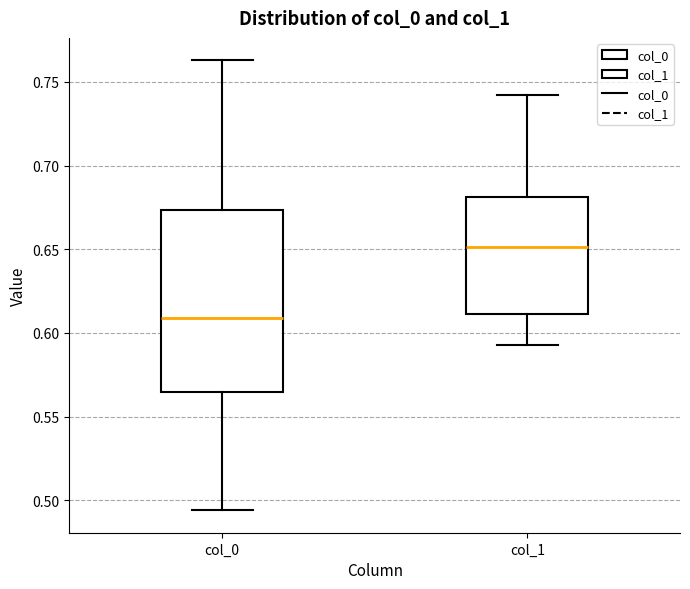

Which box has the lowest median line?

col_0